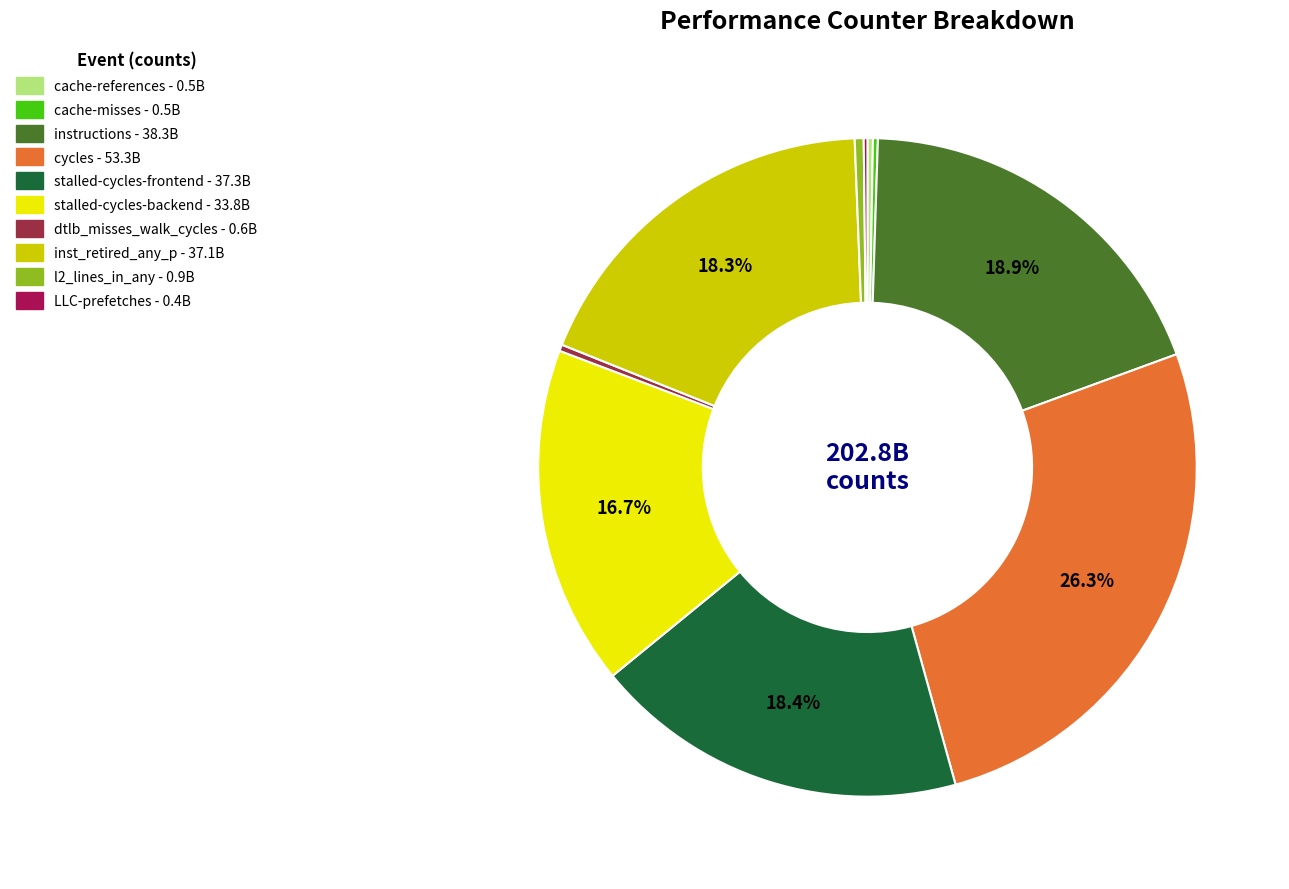

To the nearest percent, what percentage of the pie is instructions?

19%